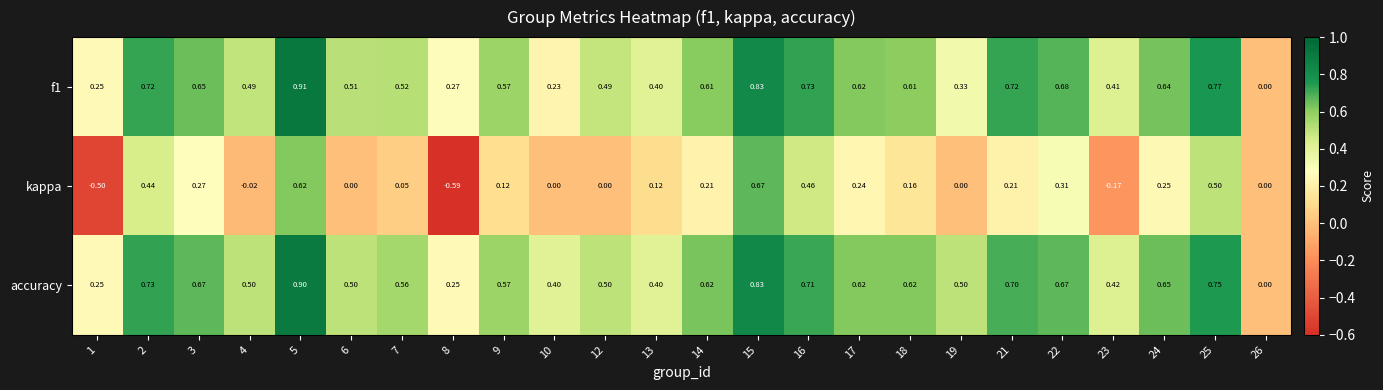

Between 14 and 22, which series saw the biggest shift?

kappa